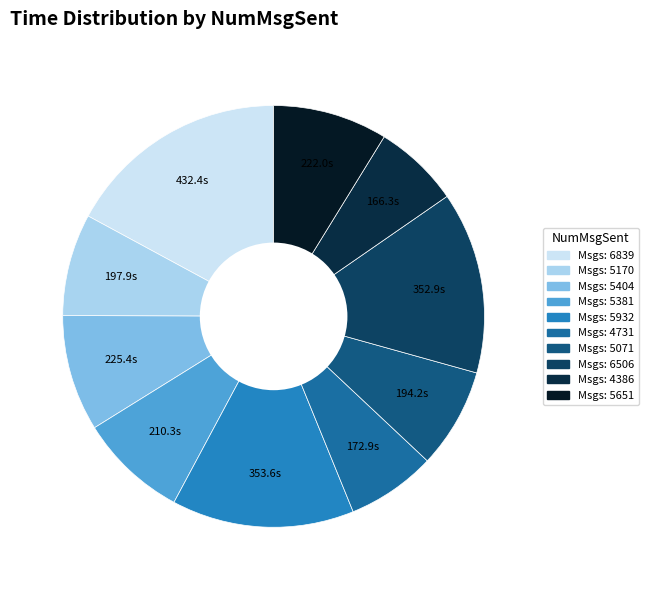

What is the smallest slice in the pie chart?

4386